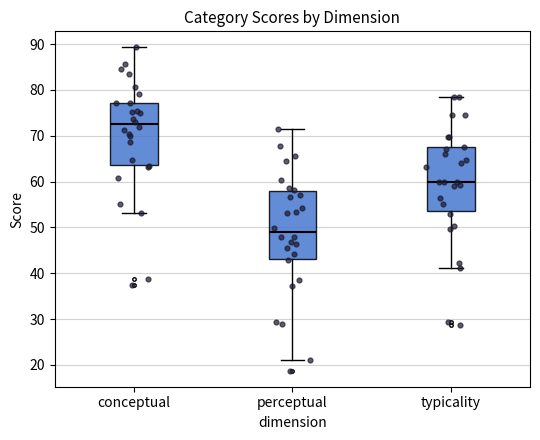

Reading left to right, transcribe this box plot: for each box, give where its median line is, the range the box spans, and where its two whiskers end, as read against the y-axis. The values are not printed on the chart, so give them approximately, as read against the axis.

conceptual: median 72, box 64 to 77, whiskers 53 to 89
perceptual: median 49, box 43 to 58, whiskers 21 to 71
typicality: median 60, box 53 to 67, whiskers 41 to 79